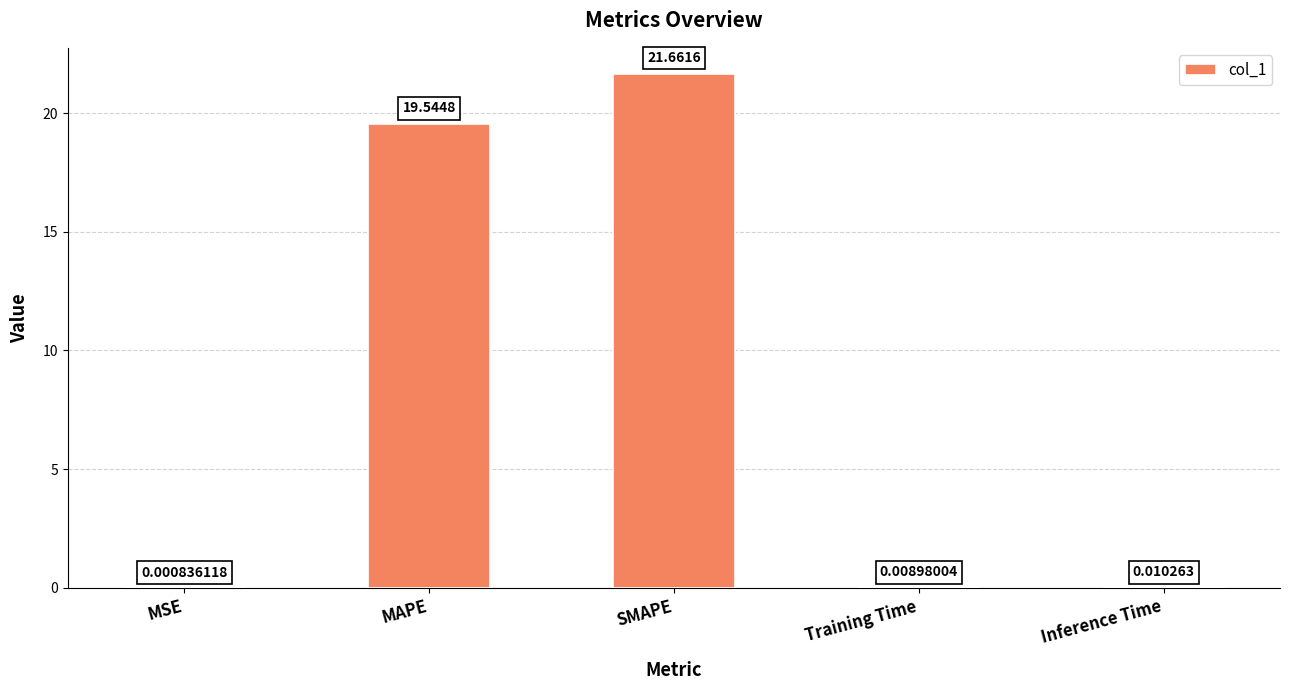

What is the change in value from MAPE to Training Time?

-19.5